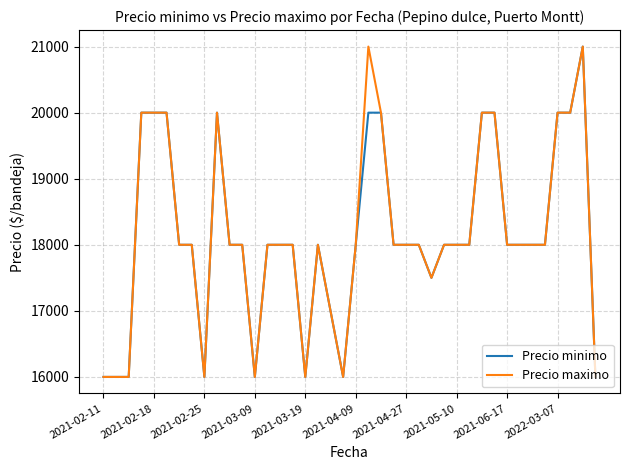

What is the minimum value shown in the chart?

16000